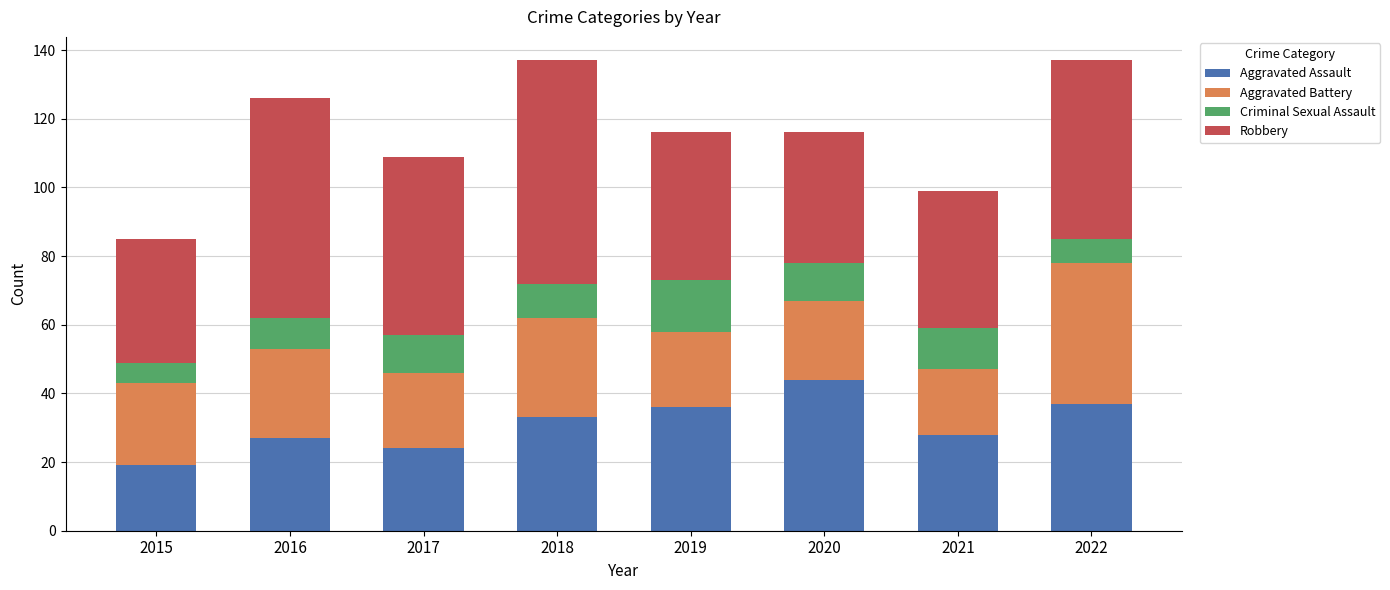

What is the sum of all Aggravated Assault values?

248